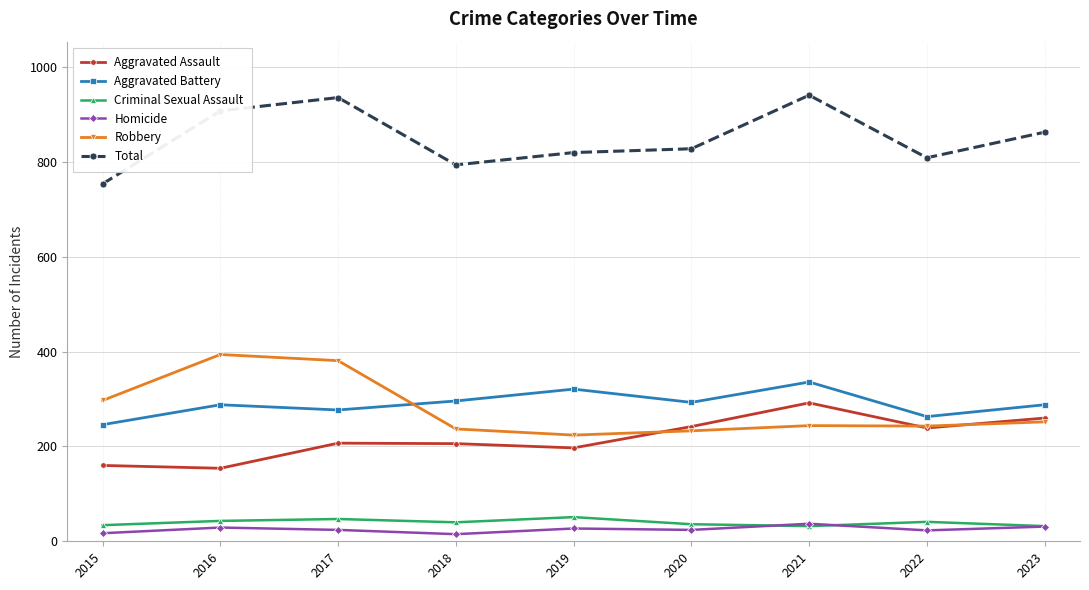

How many distinct data groups are displayed?

6